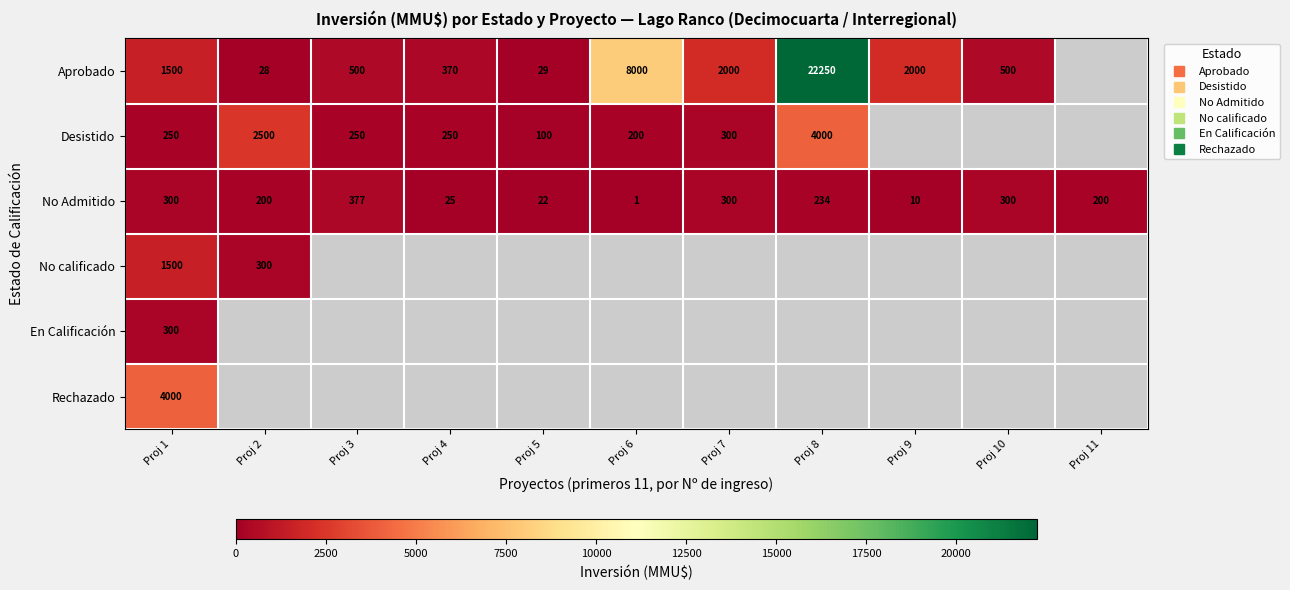

At which category does the chart reach its minimum across all series?

Proj 6